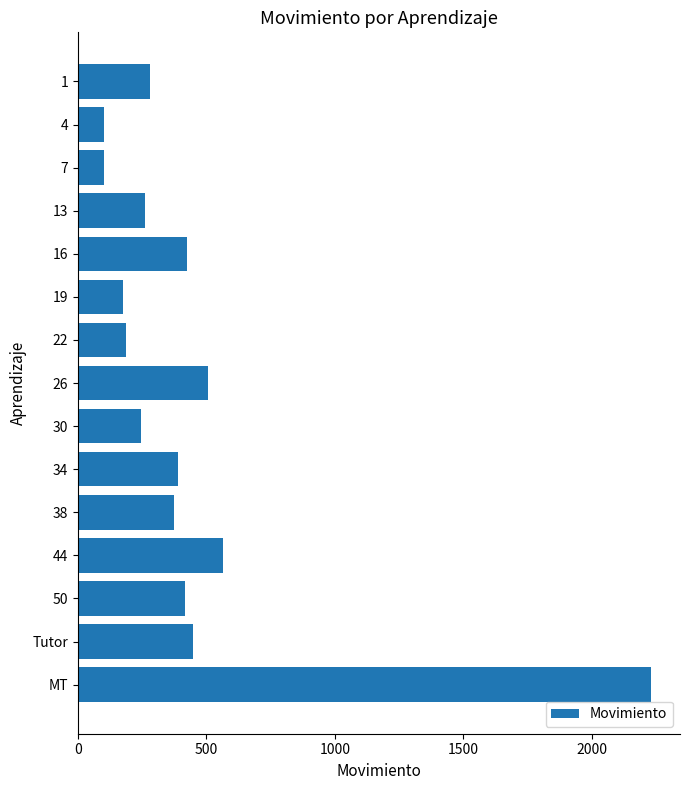

What is the greatest value displayed?

2232